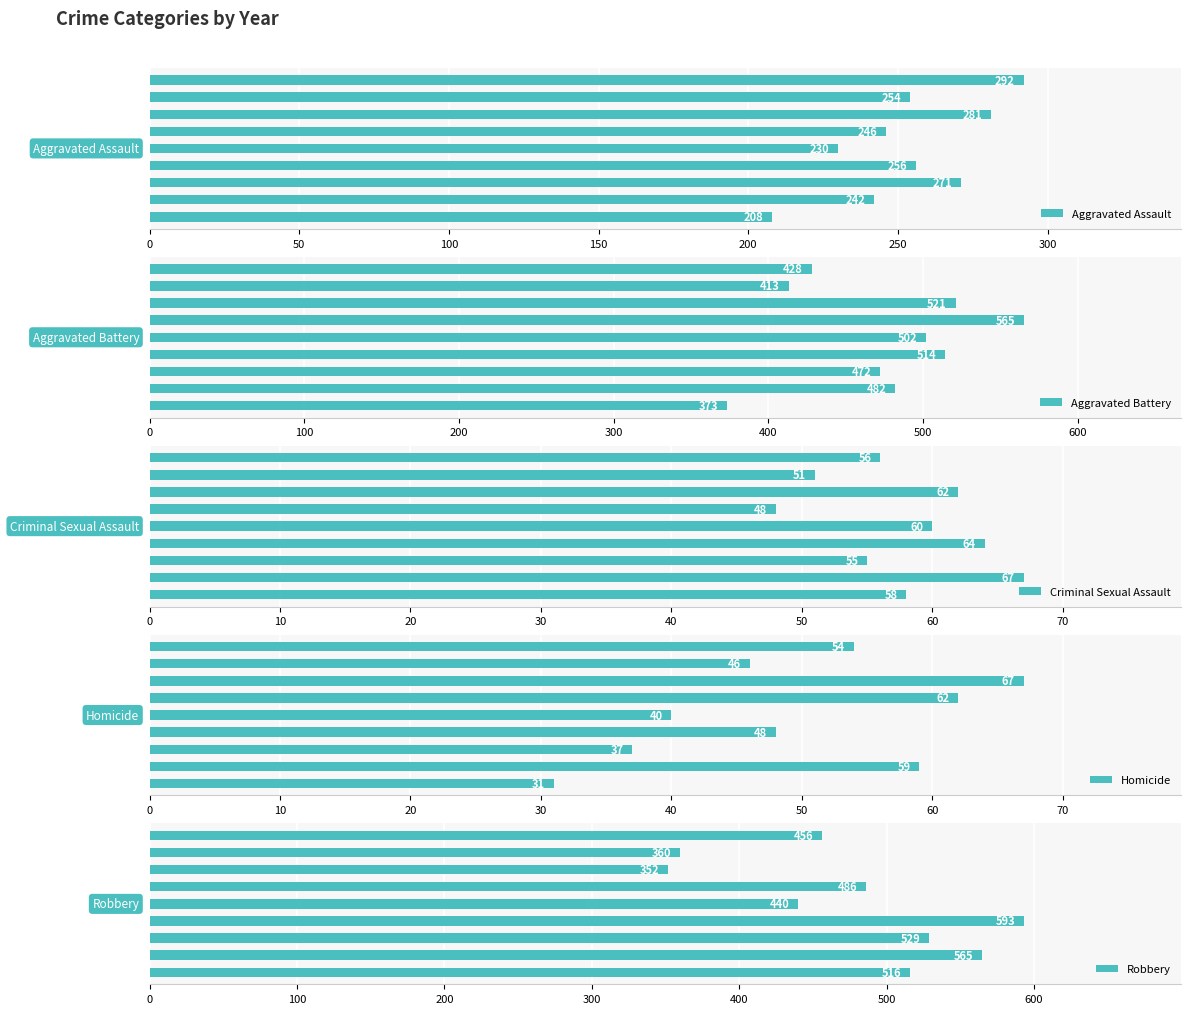

Are the bars grouped side by side (vs. stacked)?

Yes